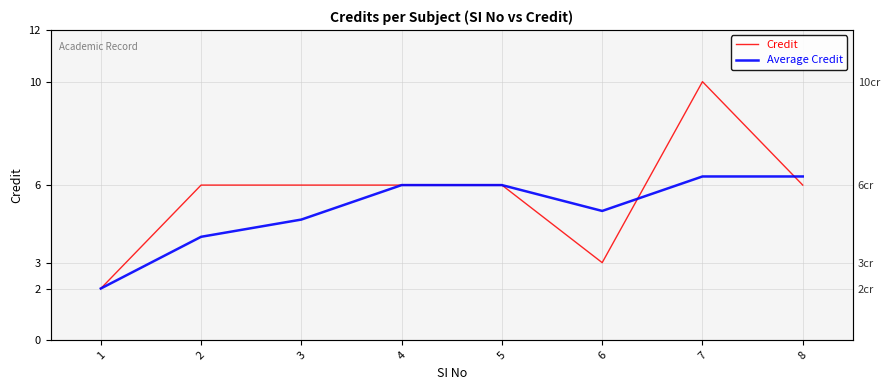

Where does the Average Credit series first go above 6?

7